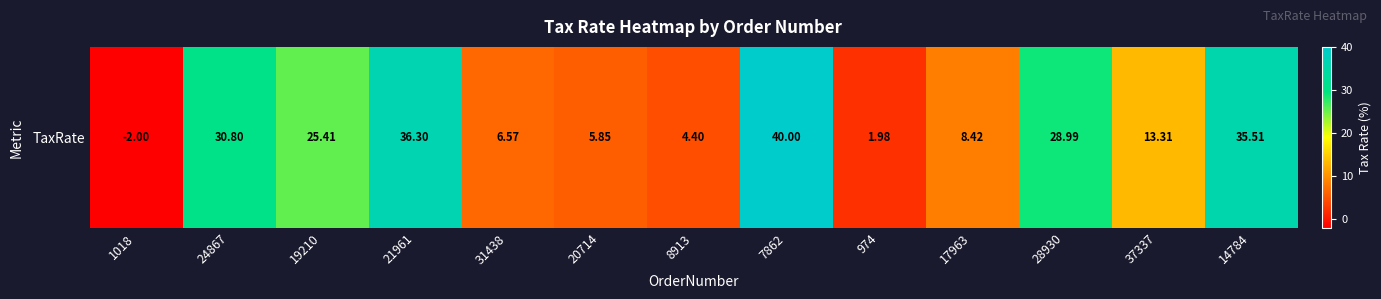

List the labels in order of value, largest first.

7862, 21961, 14784, 24867, 28930, 19210, 37337, 17963, 31438, 20714, 8913, 974, 1018